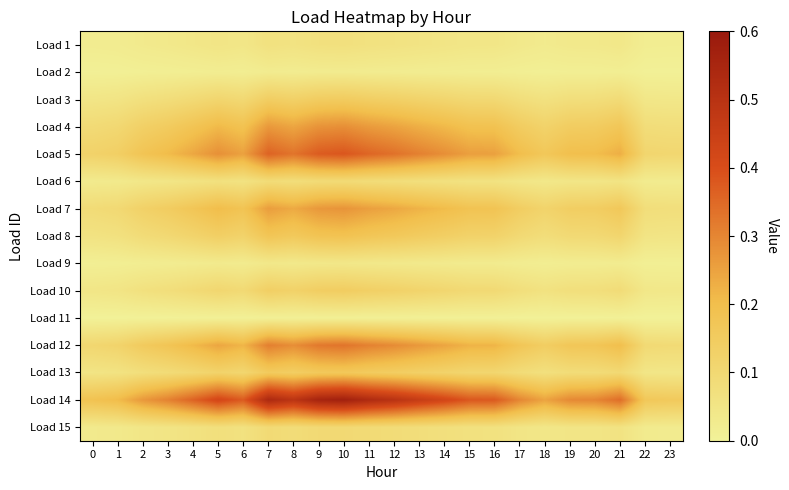

List the series in order of their peak value, highest first.

Load 14, Load 5, Load 12, Load 4, Load 7, Load 8, Load 13, Load 3, Load 10, Load 15, Load 6, Load 1, Load 9, Load 2, Load 11